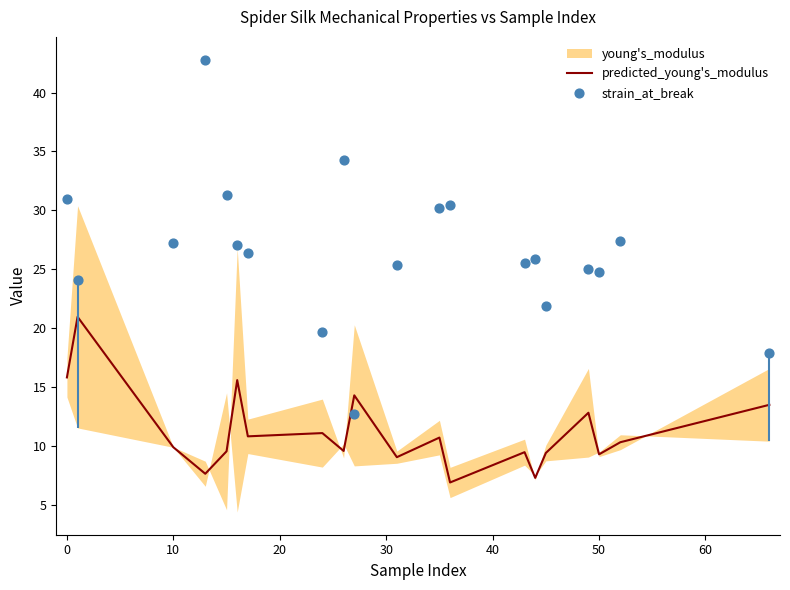

Which series has the largest total across all categories?

strain_at_break